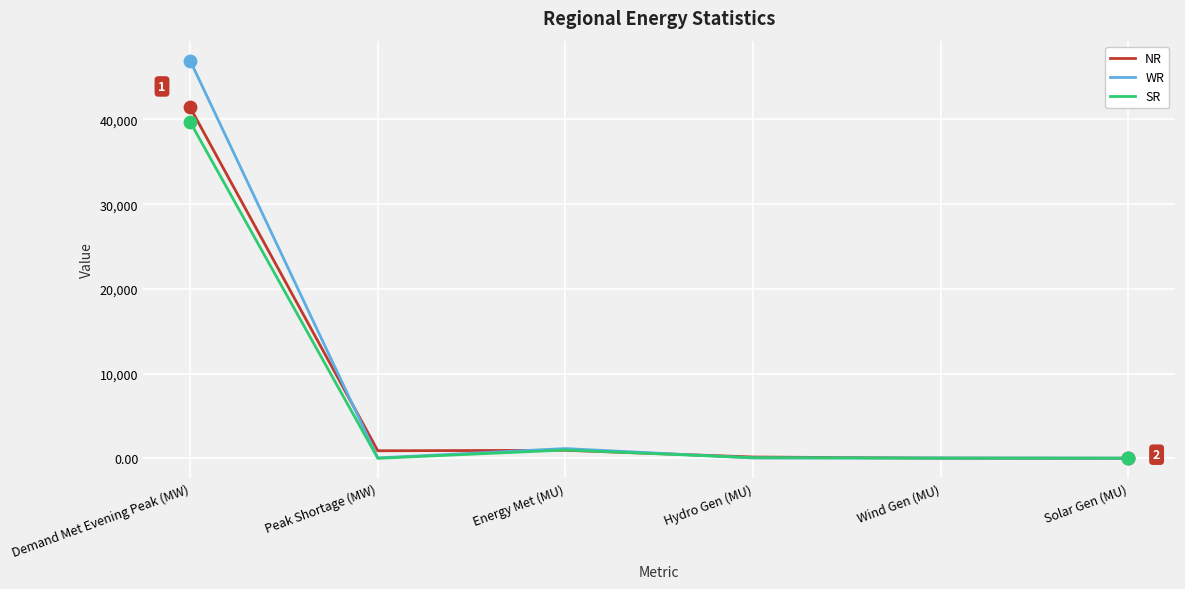

Which series changed the most between Demand Met Evening Peak (MW) and Peak Shortage (MW)?

WR